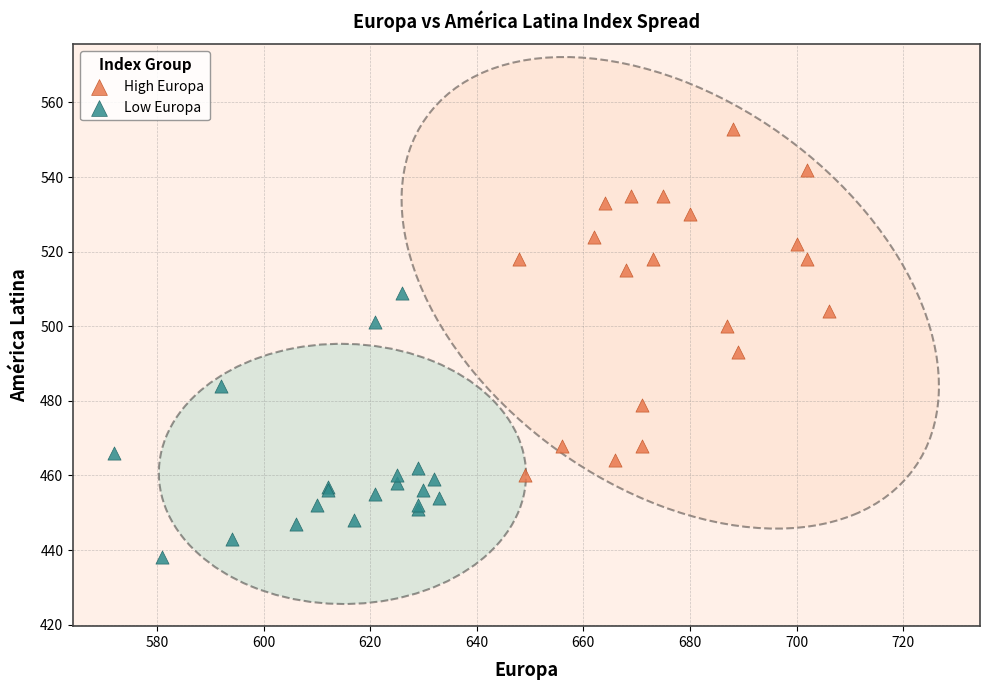

Which series contains the highest Y value?

High Europa